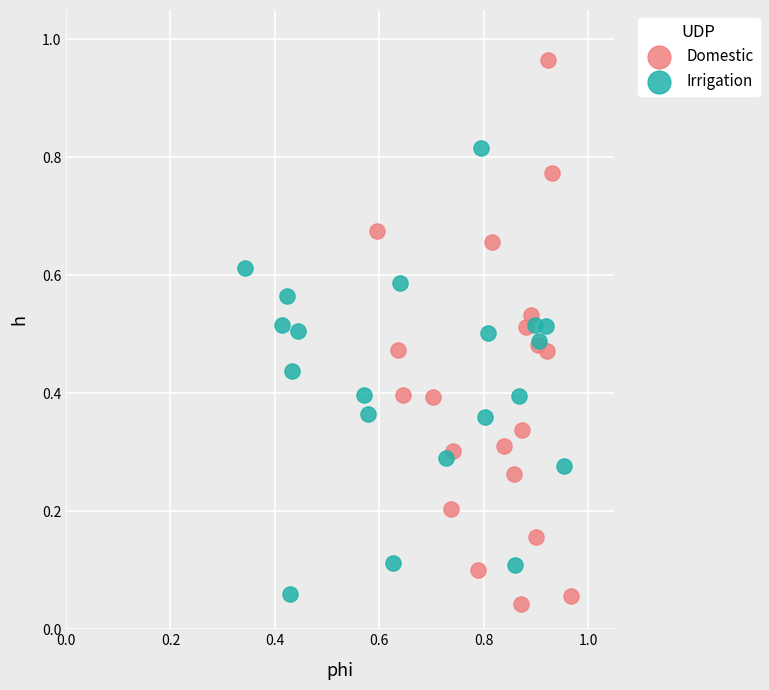

Which series has the largest Y range (max minus min)?

Domestic